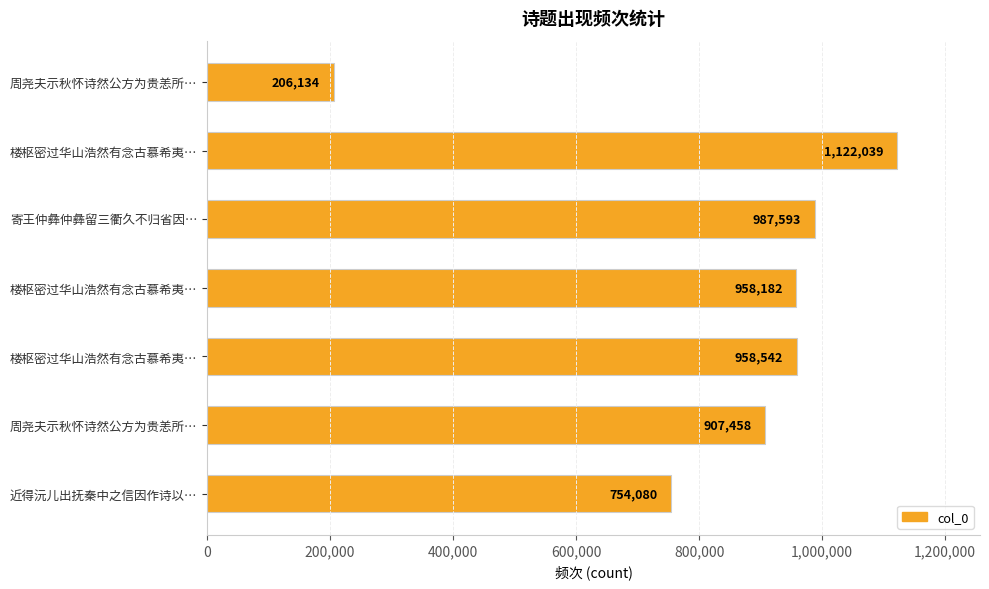

How many data points are less than 958182?

3